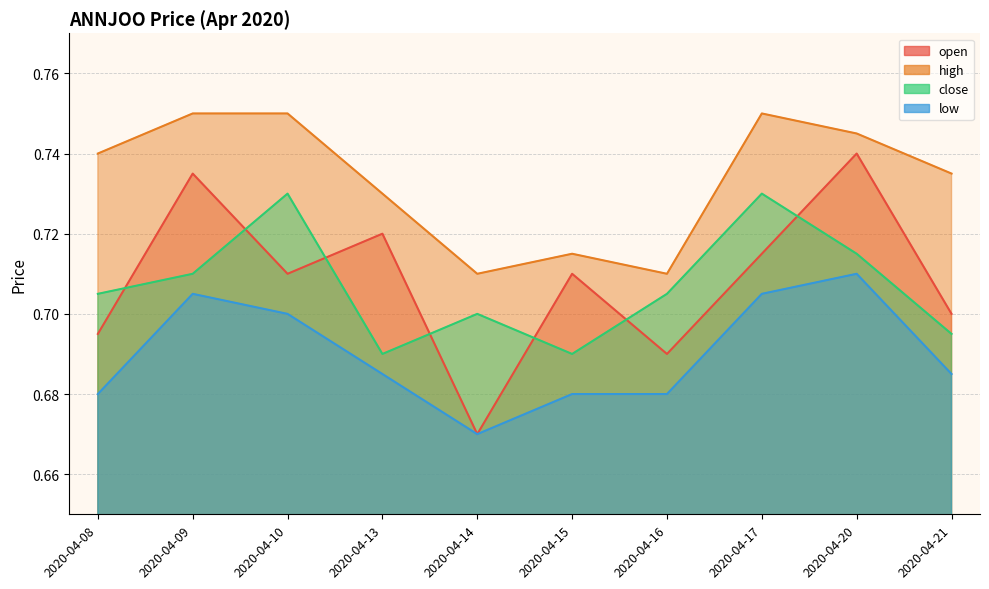

Reading right to left, what are all the values shown in this chart?

open: 0.7	0.7	0.7	0.7	0.7	0.7	0.7	0.7	0.7	0.7
high: 0.7	0.7	0.8	0.7	0.7	0.7	0.7	0.8	0.8	0.7
close: 0.7	0.7	0.7	0.7	0.7	0.7	0.7	0.7	0.7	0.7
low: 0.7	0.7	0.7	0.7	0.7	0.7	0.7	0.7	0.7	0.7